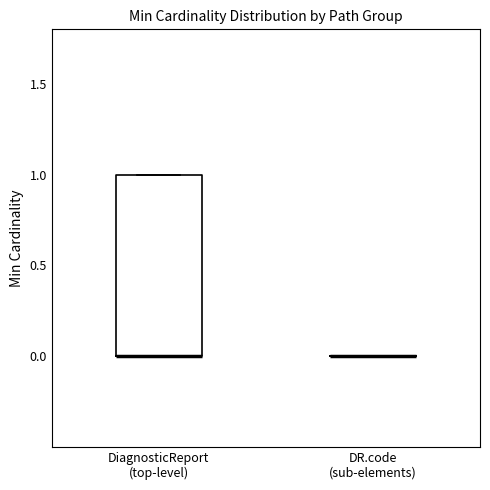

Reading left to right, read every box against the y-axis: the position of its median line, the range the box covers, and the ends of its whiskers. The values are not printed on the chart, so give them approximately, as read against the axis.

DiagnosticReport (top-level): median 0 (drawn on the box's lower edge), box 0 to 1, whiskers 0 to 1
DR.code (sub-elements): box collapsed to a line at 0, whiskers 0 to 0